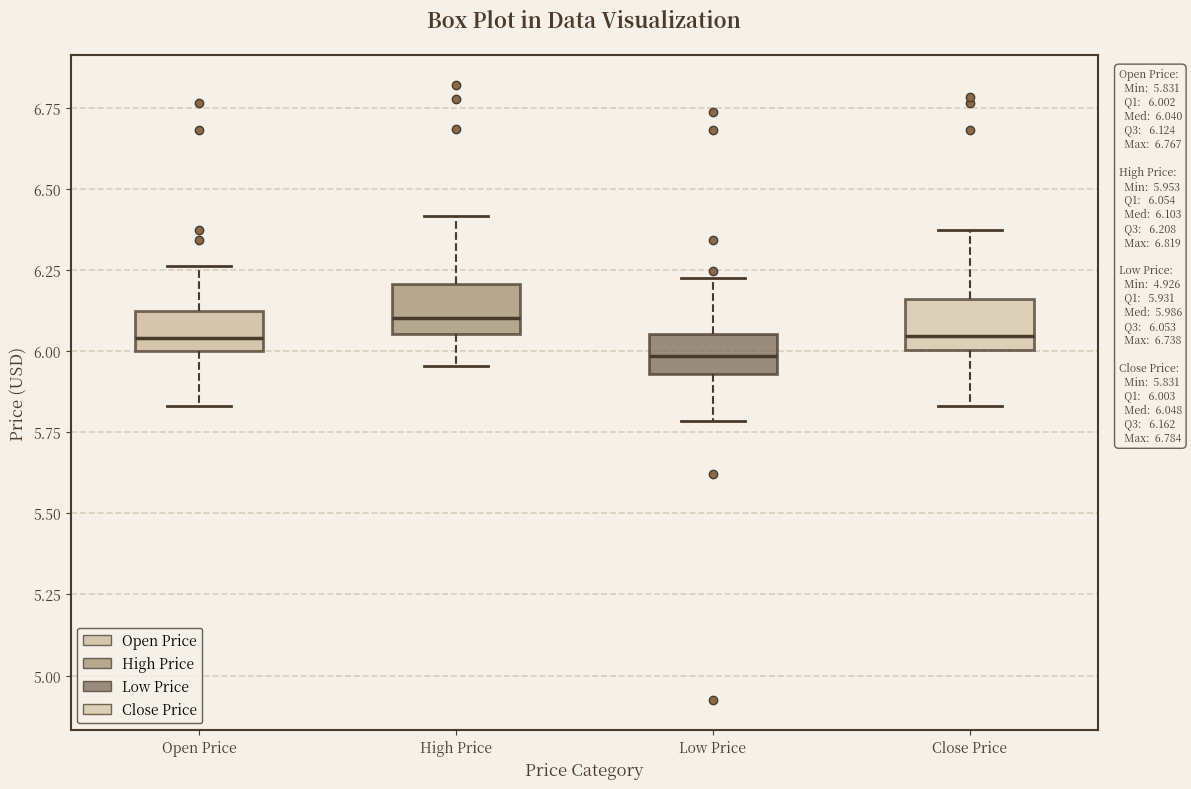

Which box has the lowest median line?

Low Price